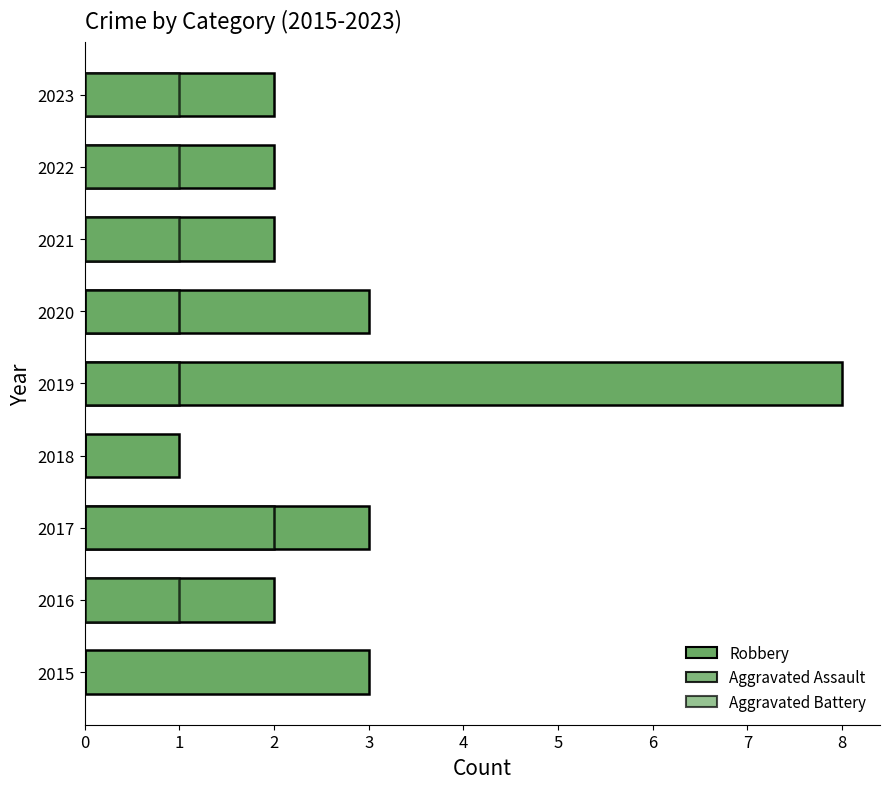

What are all the series names shown in the legend?

Robbery, Aggravated Assault, Aggravated Battery